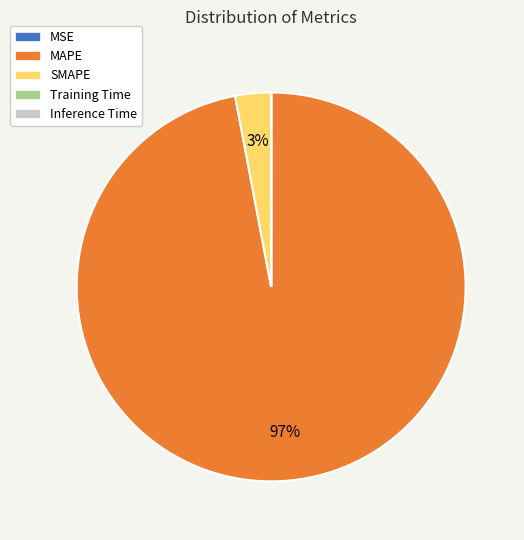

Is the sum of MAPE and SMAPE greater than half?

Yes